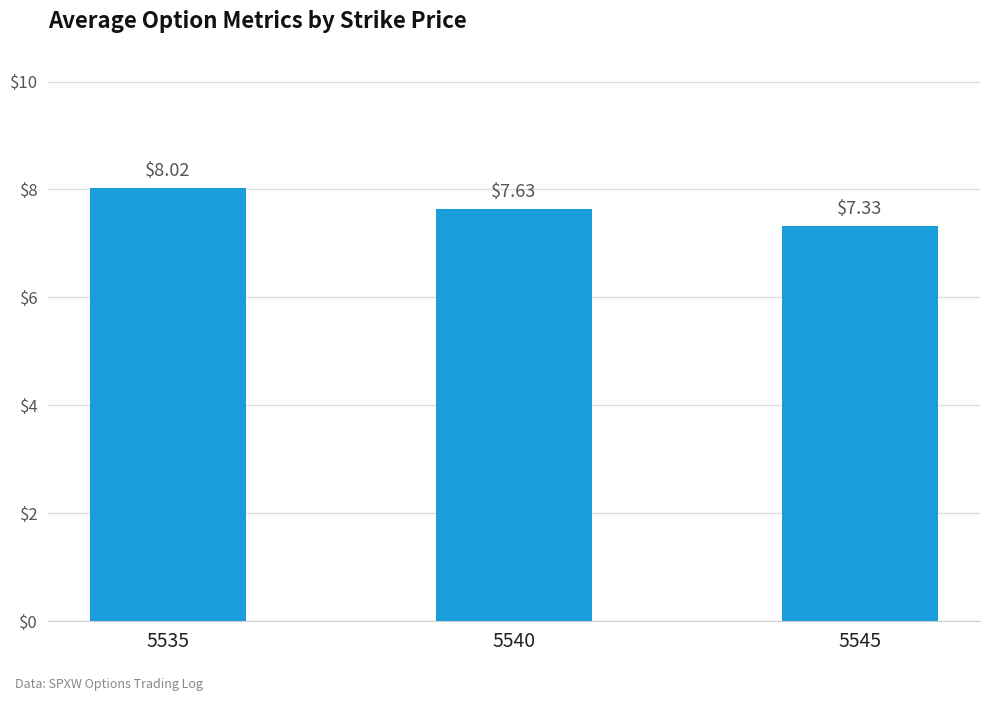

True or false: the data shows 7.6 at 5540.

True